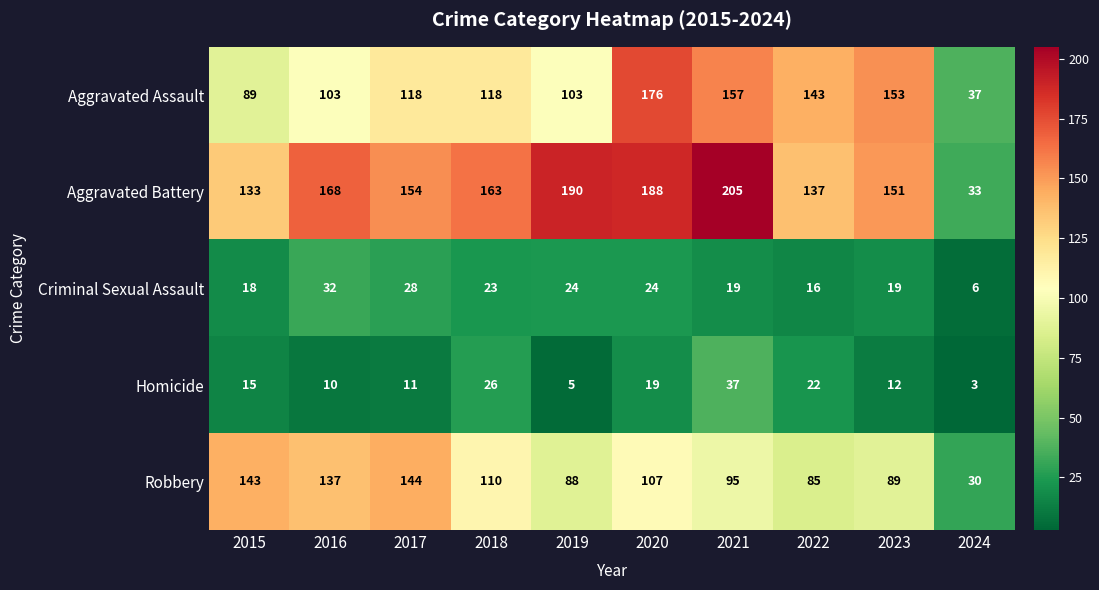

Which series changed the most between 2020 and 2022?

Aggravated Battery